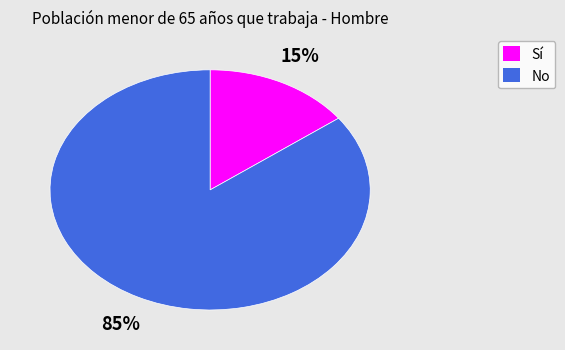

Is it true that Sí is 15% of the pie?

True